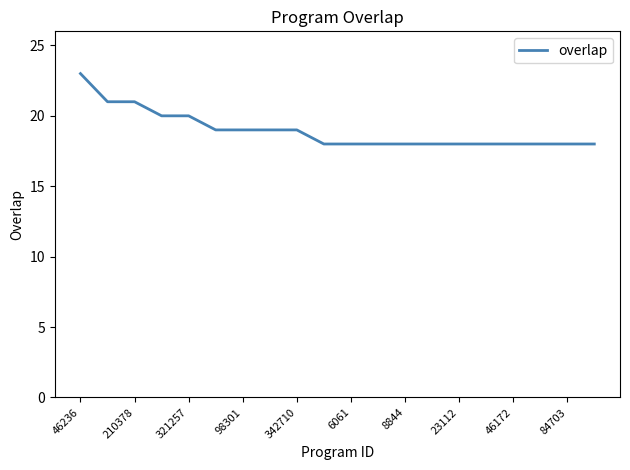

What is the minimum value shown in the chart?

18